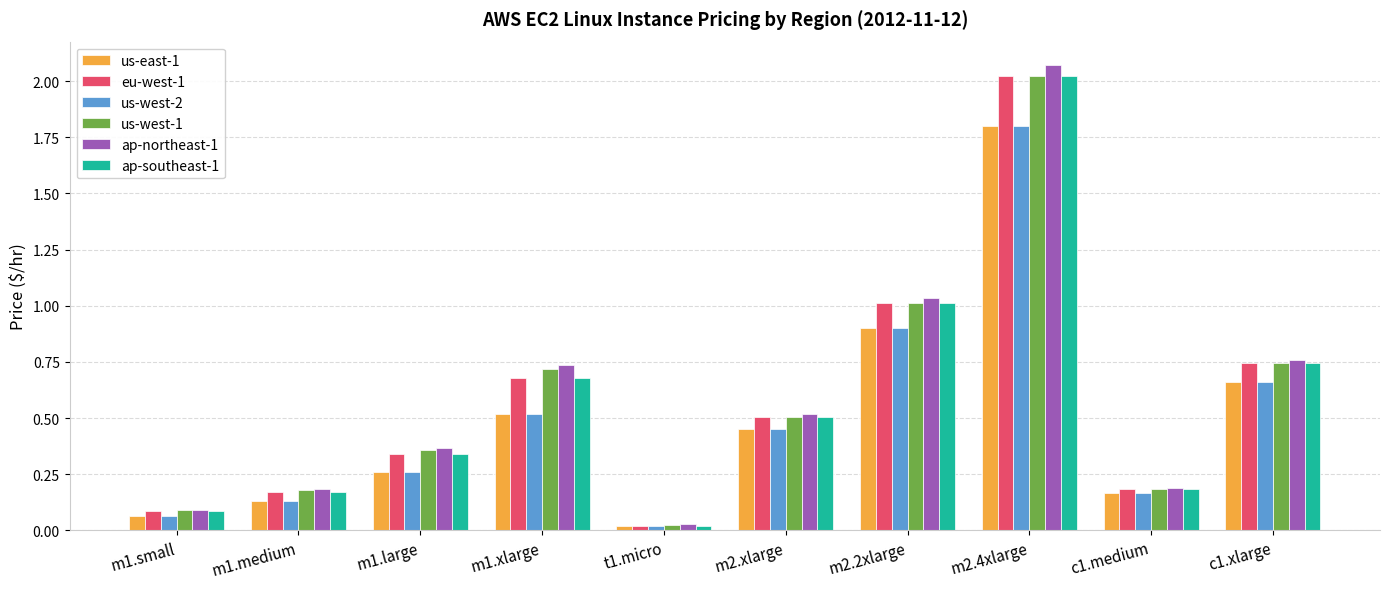

How many groups of bars are there?

10